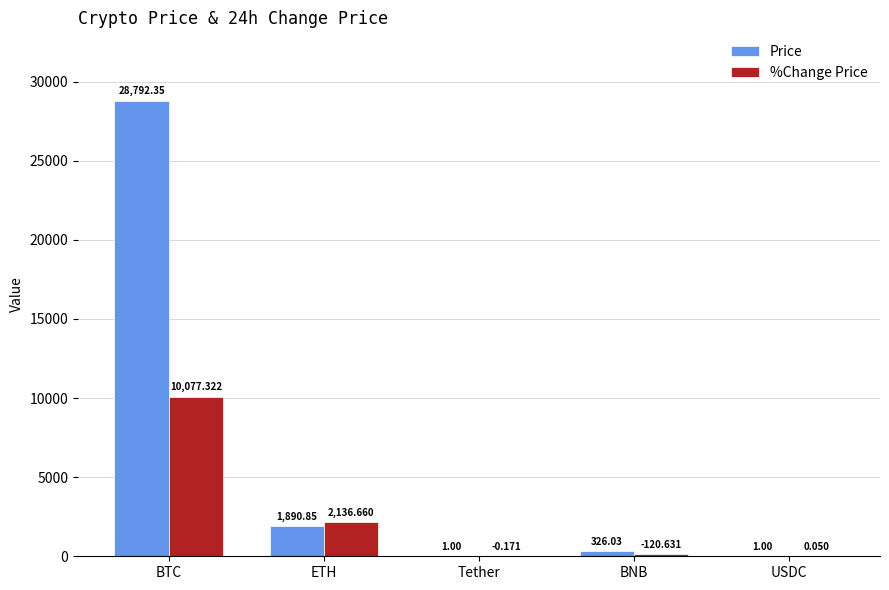

Does the chart contain stacked bars?

No